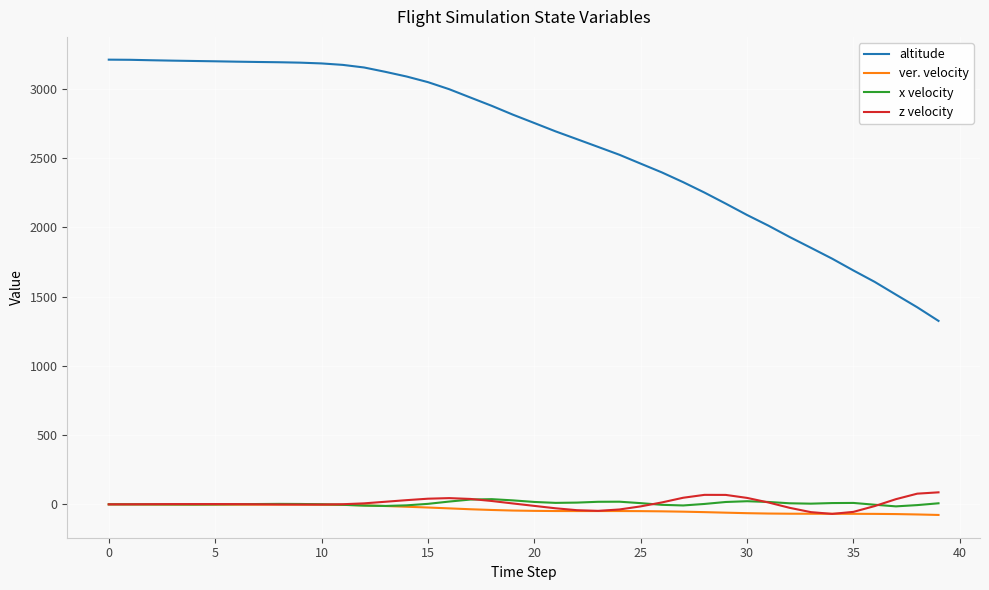

How many lines are shown in the chart?

4